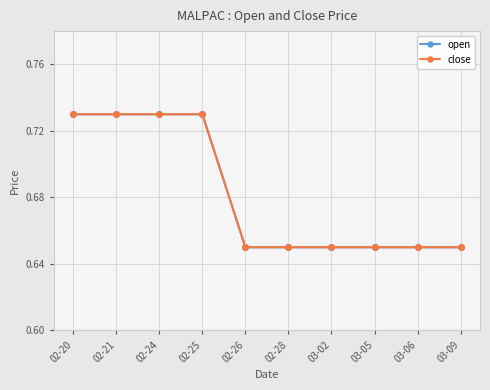

What is the difference between the maximum and minimum values in the open series?

0.1